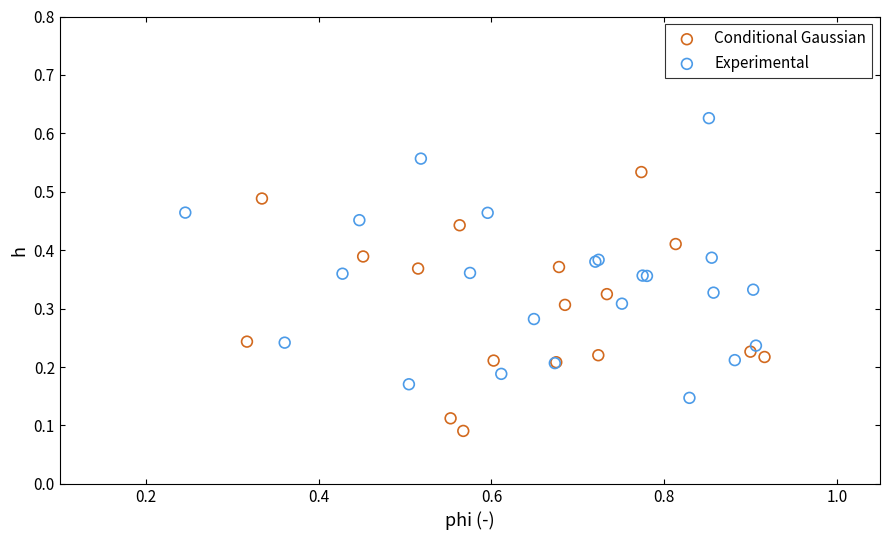

Which series reaches the minimum Y coordinate?

Conditional Gaussian